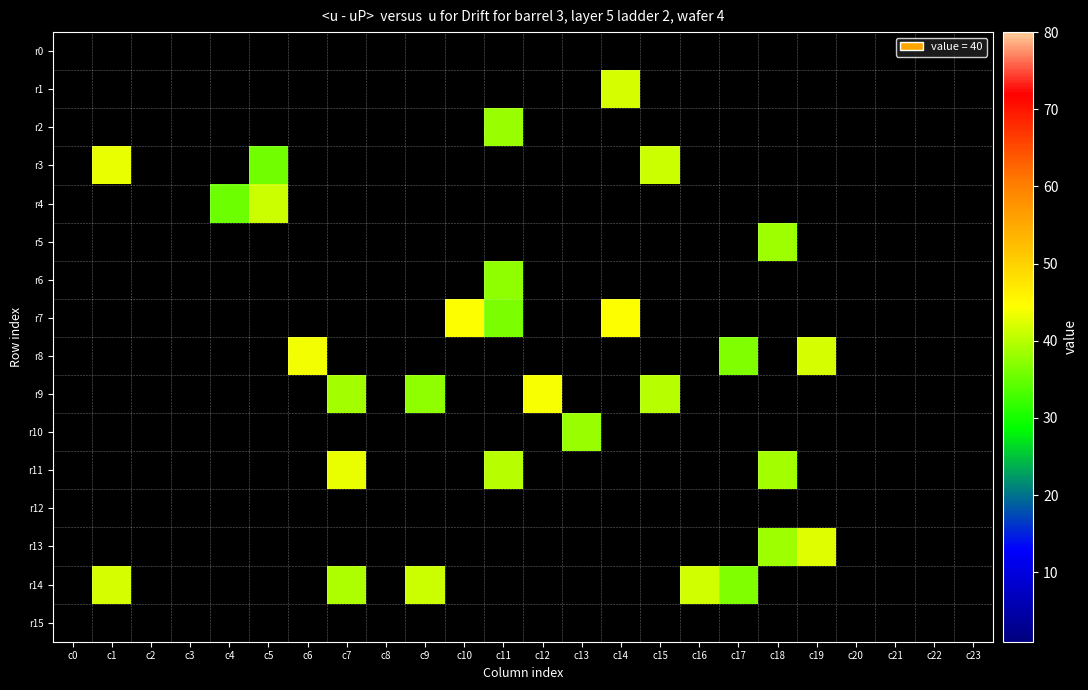

Rank the categories by r0 value from highest to lowest.

c0, c1, c2, c3, c4, c5, c6, c7, c8, c9, c10, c11, c12, c13, c14, c15, c16, c17, c18, c19, c20, c21, c22, c23